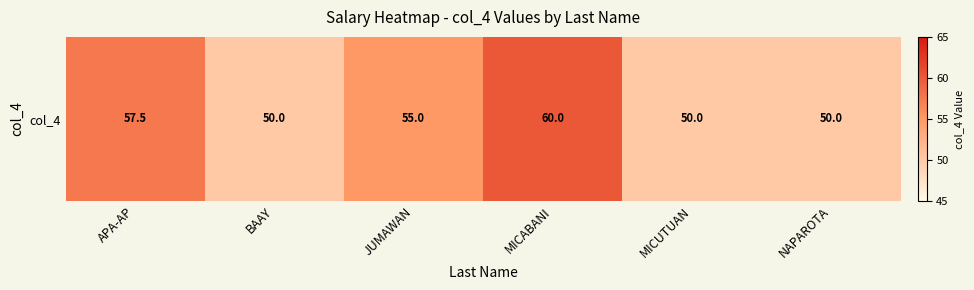

The value at APA-AP is 57.5. True or false?

True